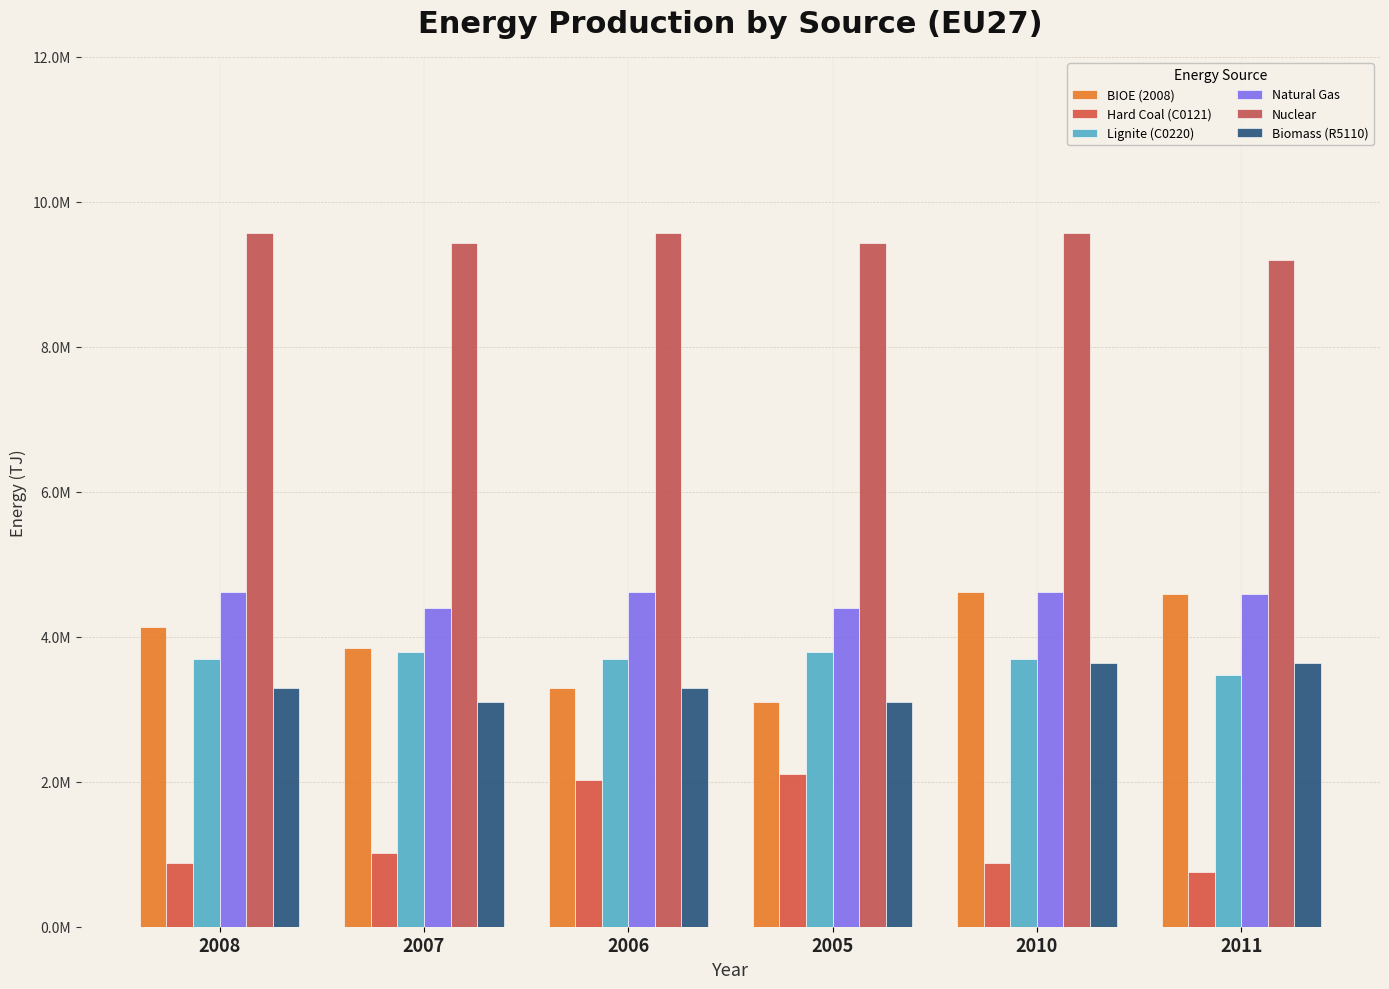

The value of Biomass (R5110) at 2011 is 852563.5. True or false?

False